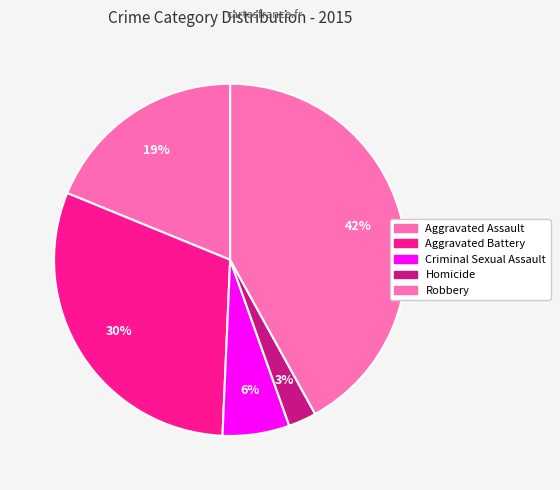

How many segments does this pie chart have?

5